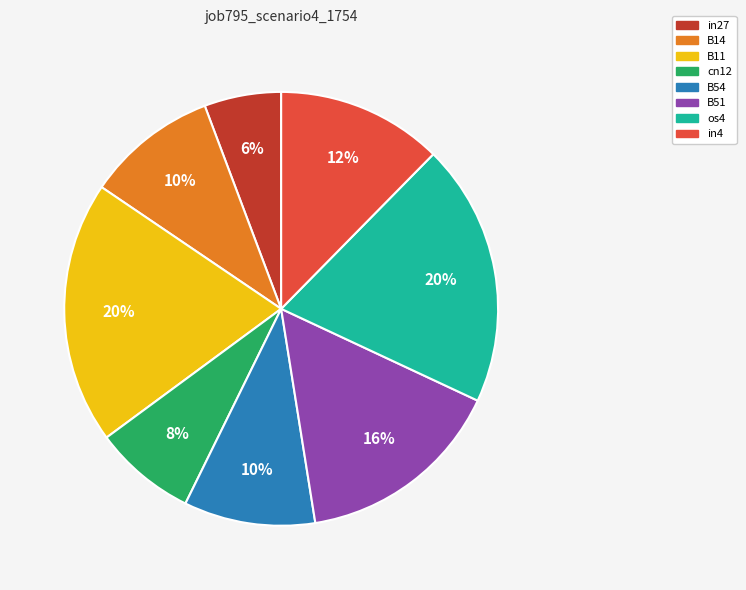

Does B54 represent more than half of the total?

No